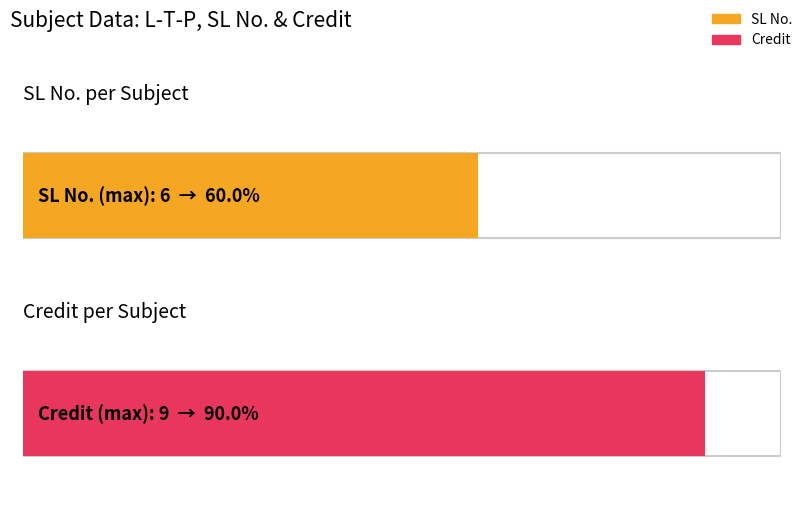

What is the highest value of the SL No. series?

6